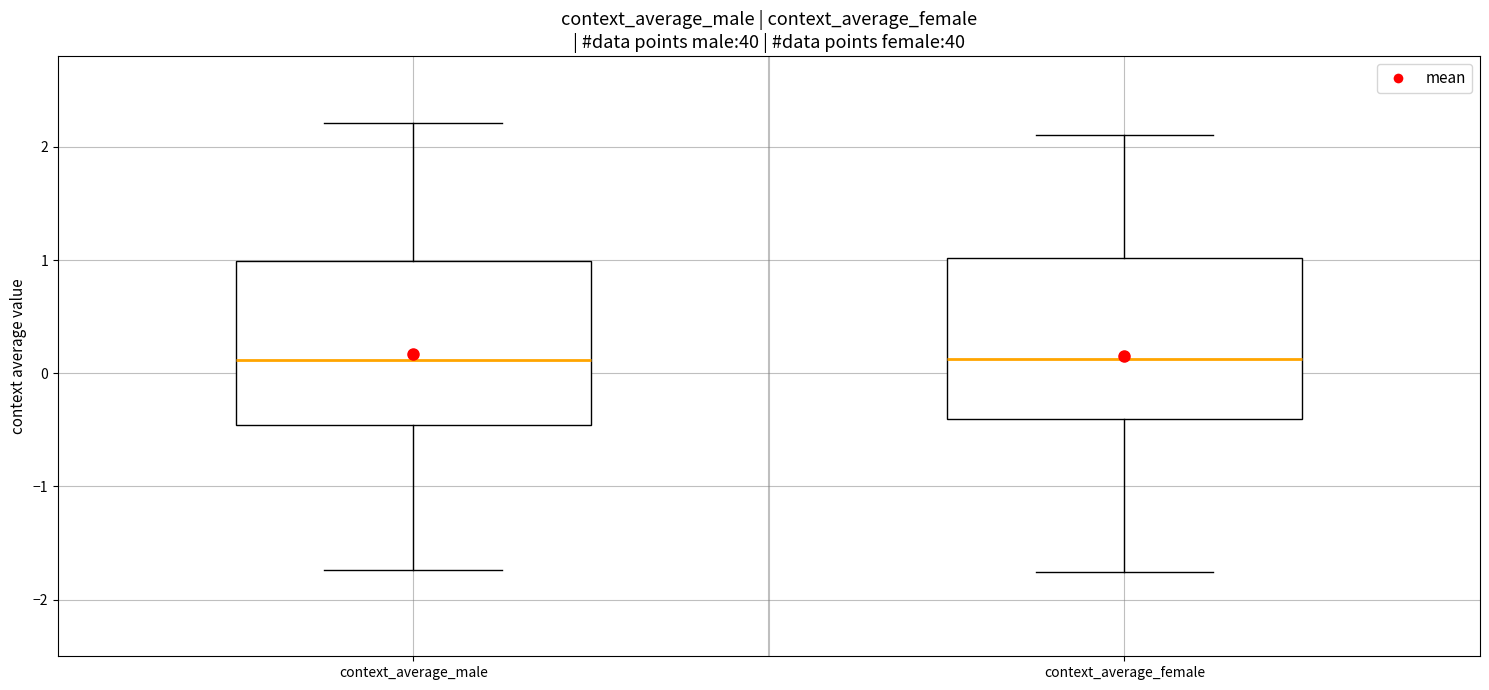

Reading left to right, transcribe this box plot: for each box, give where its median line is, the range the box spans, and where its two whiskers end, as read against the y-axis. The values are not printed on the chart, so give them approximately, as read against the axis.

context_average_male: median 0.1, box -0.5 to 1.0, whiskers -1.7 to 2.2
context_average_female: median 0.1, box -0.4 to 1.0, whiskers -1.8 to 2.1